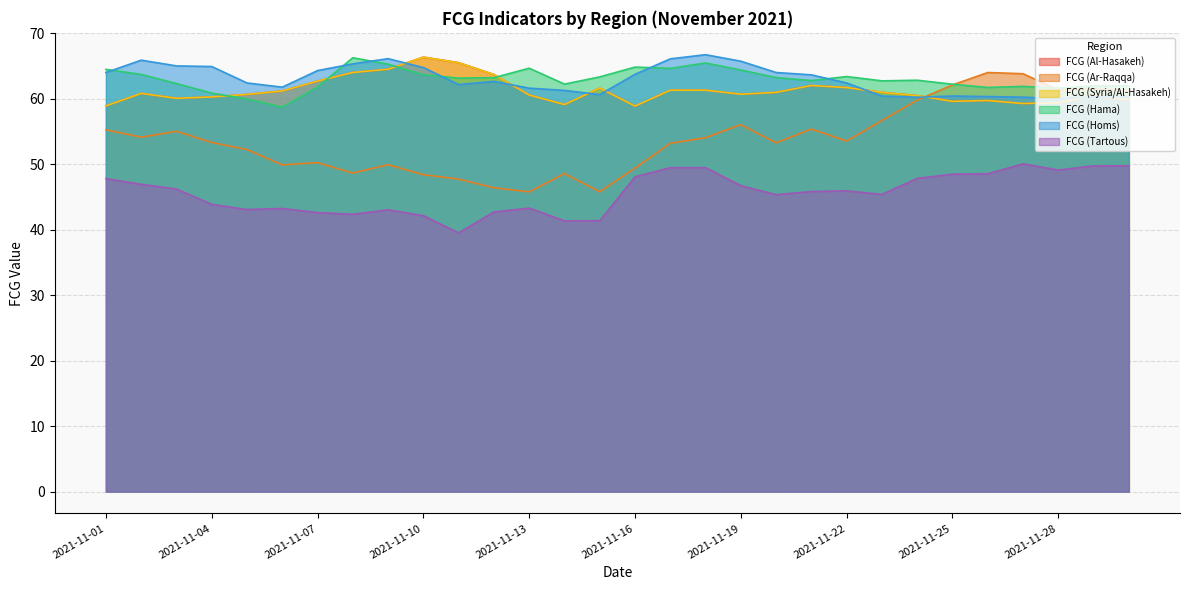

At which label is FCG (Syria/Al-Hasakeh) closest to 62?

2021-11-21